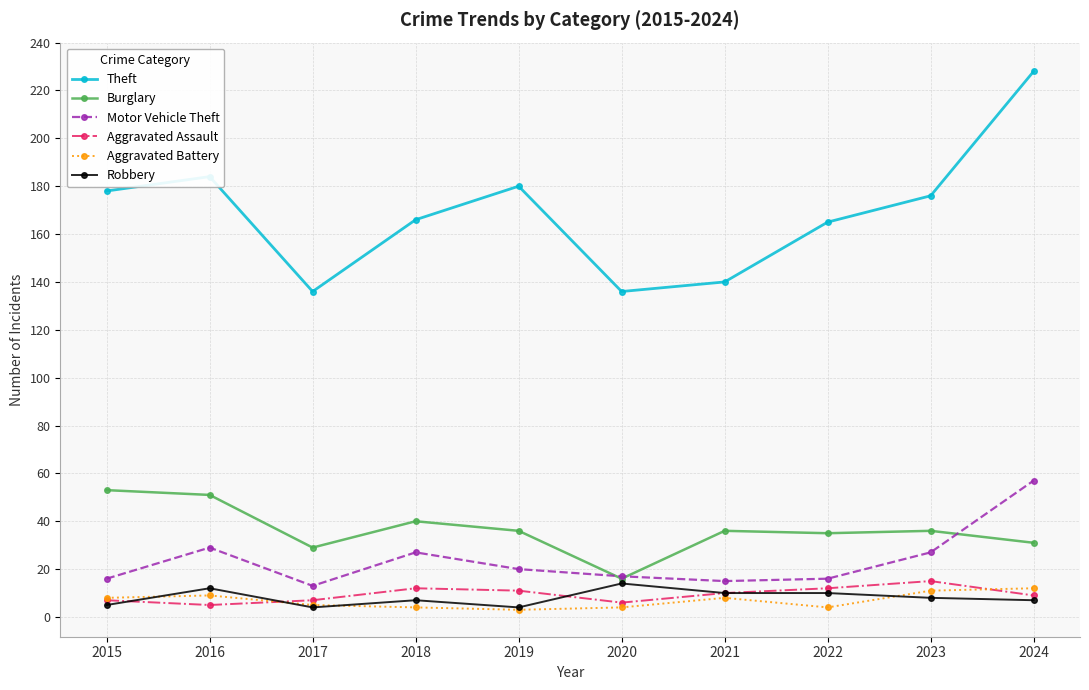

Count the number of categories in the chart.

10